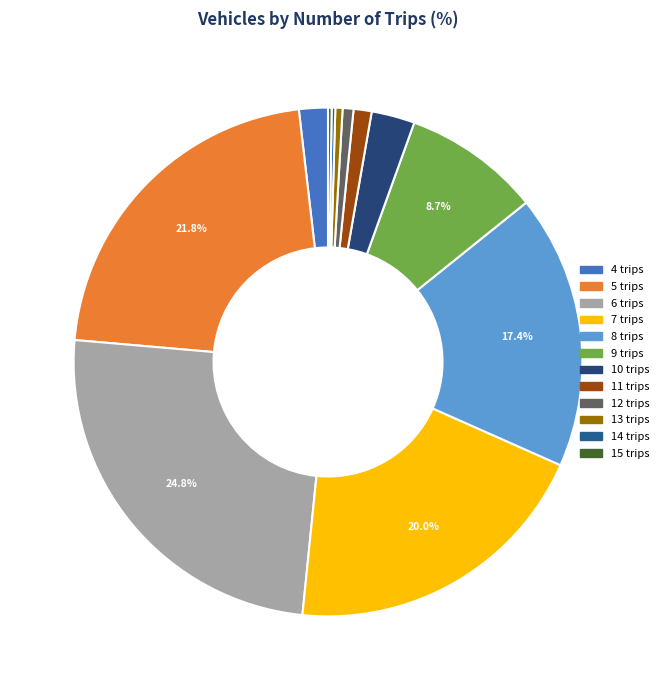

Does 4 represent more than half of the total?

No